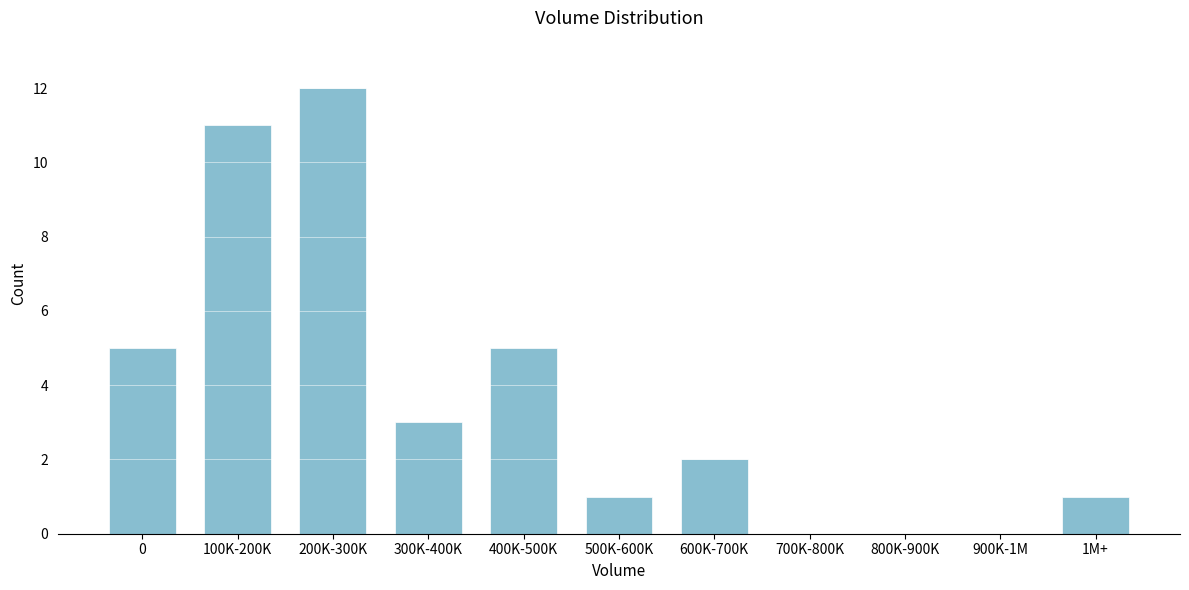

Reading left to right, what are all the values shown in this chart?

0=5	100K-200K=11	200K-300K=12	300K-400K=3	400K-500K=5	500K-600K=1	600K-700K=2	700K-800K=0	800K-900K=0	900K-1M=0	1M+=1